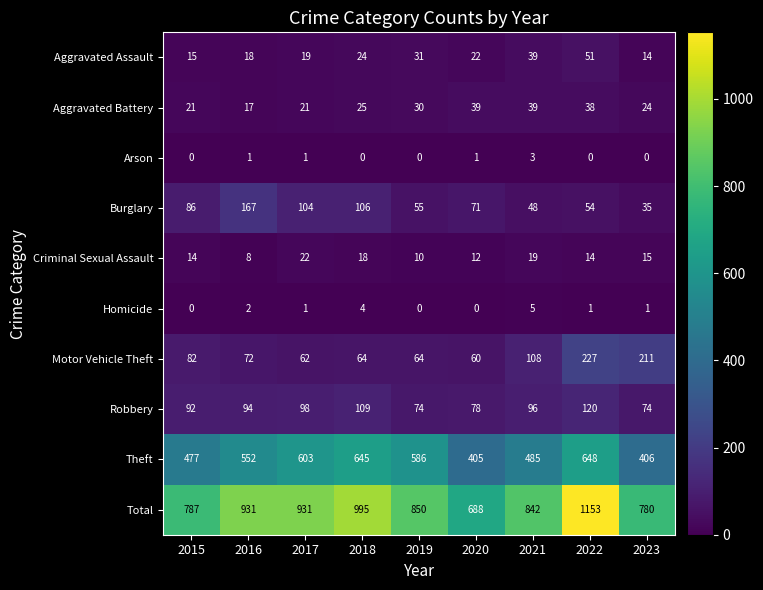

What is the spread (max minus min) of values at 2022?

1153